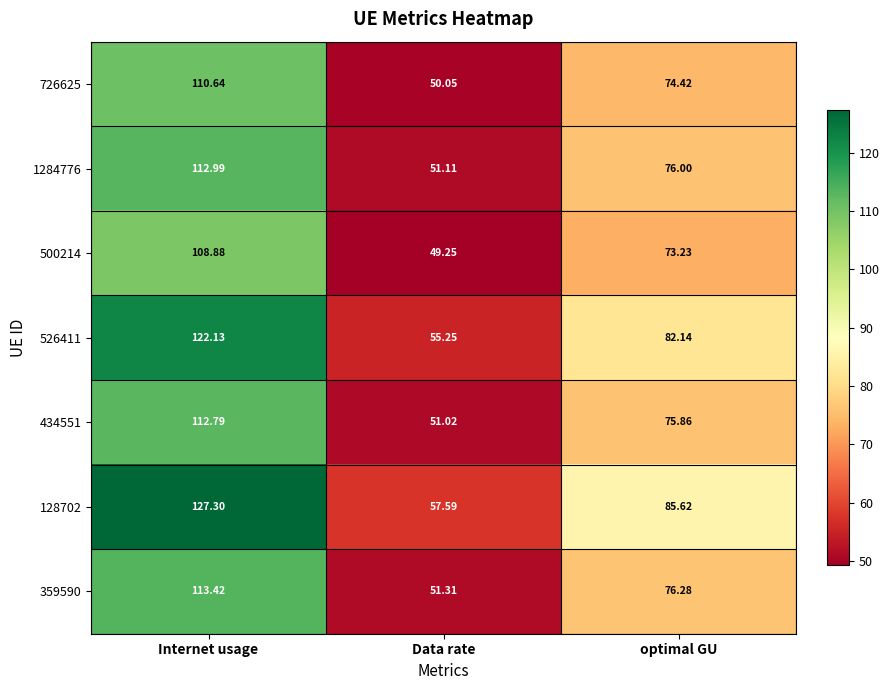

At which label does 500214 first exceed 73?

Internet usage